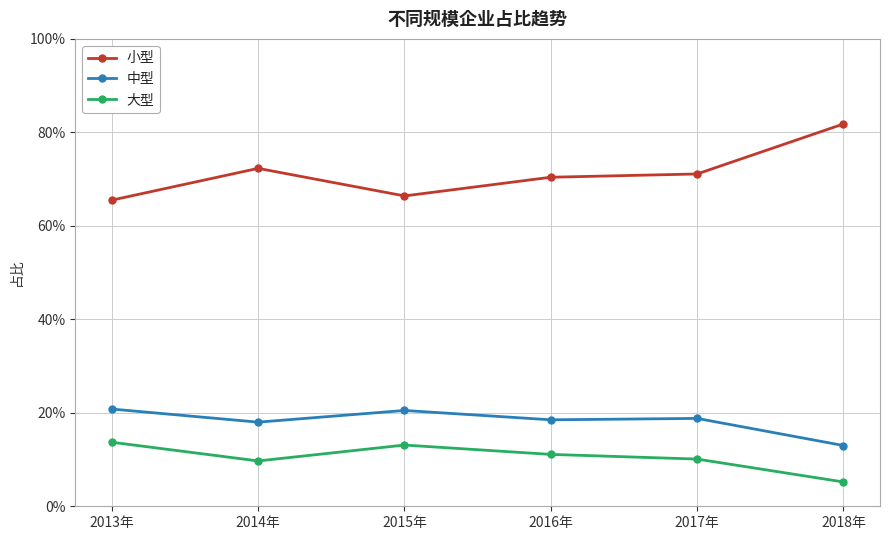

What are all the series names shown in the legend?

小型, 中型, 大型